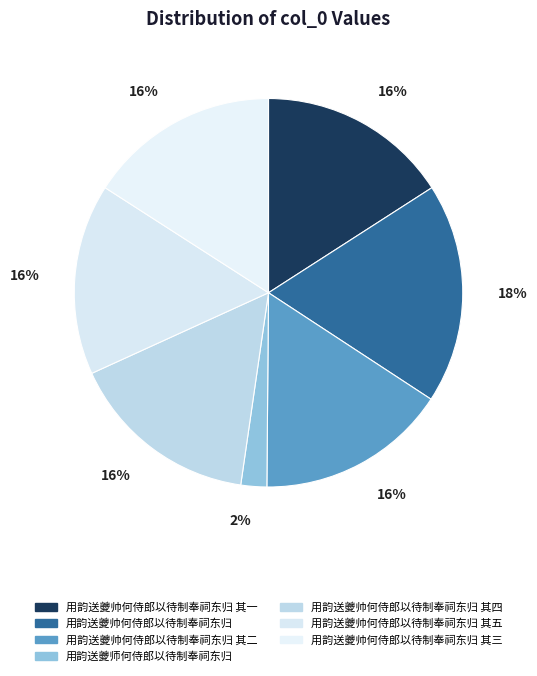

How many slices are in this pie chart?

7